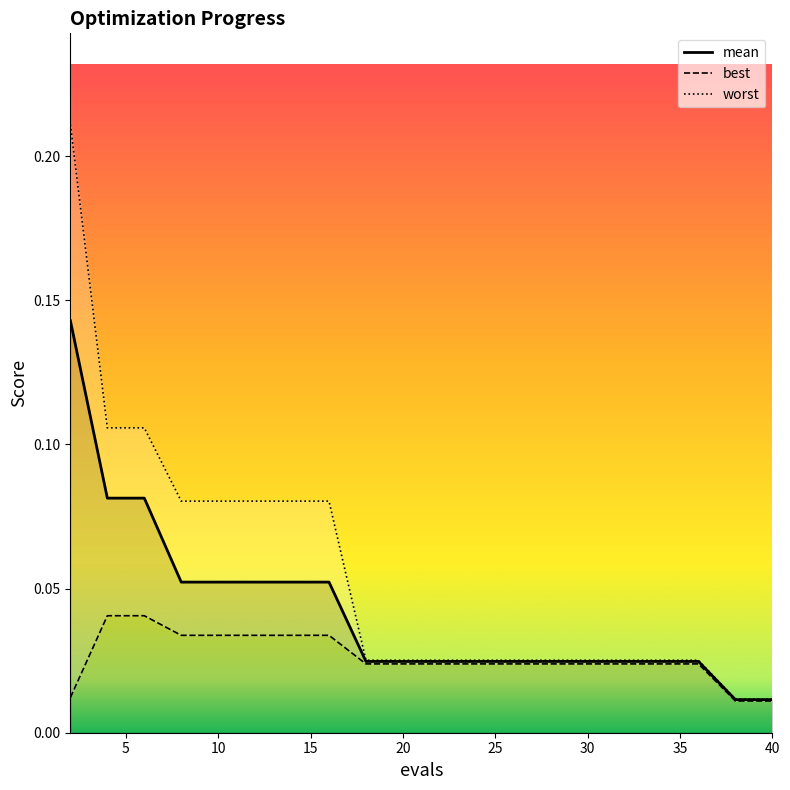

Does the chart display data point markers on the line(s)?

No